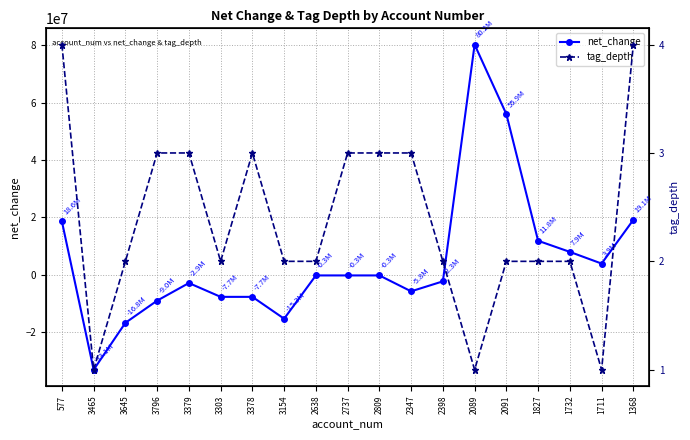

Which series ends up on top after the final intersection of net_change and tag_depth?

net_change